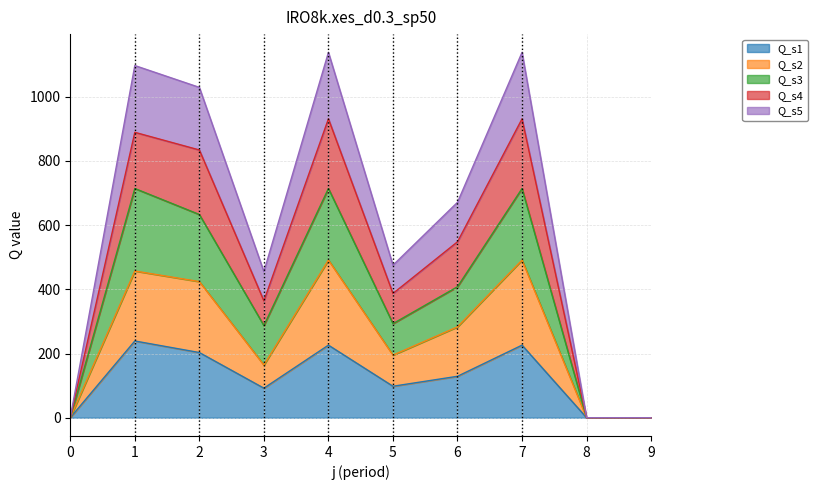

True or false: Q_s5 and Q_s1 cross at least once.

False